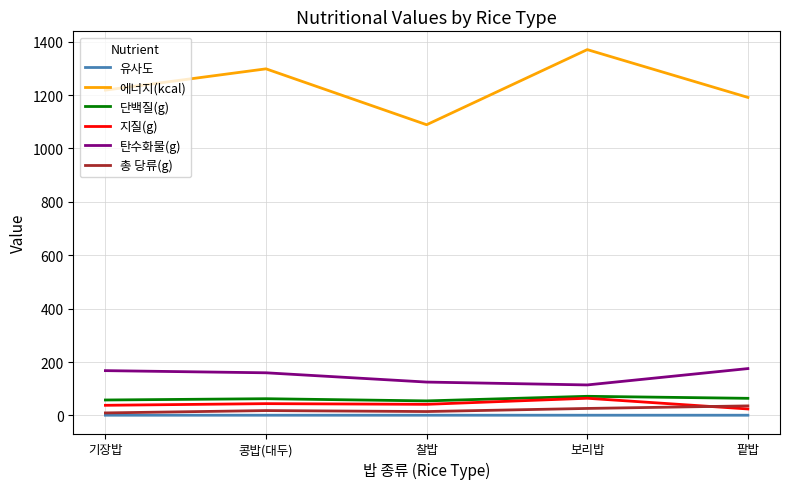

What is the sum of the 유사도 values at 팥밥 and 보리밥?

2.0